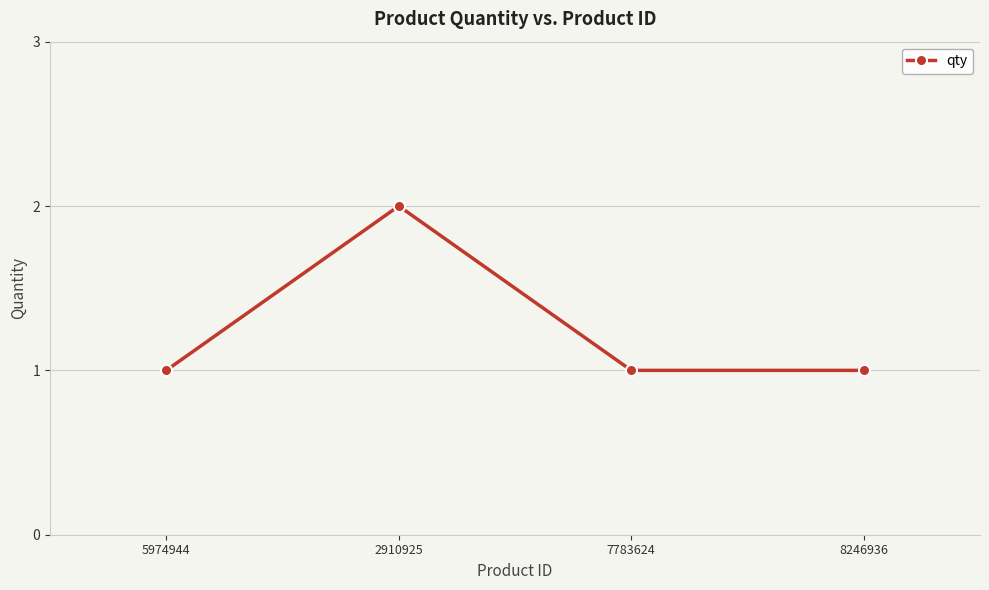

What is the difference between the maximum and second lowest values?

1